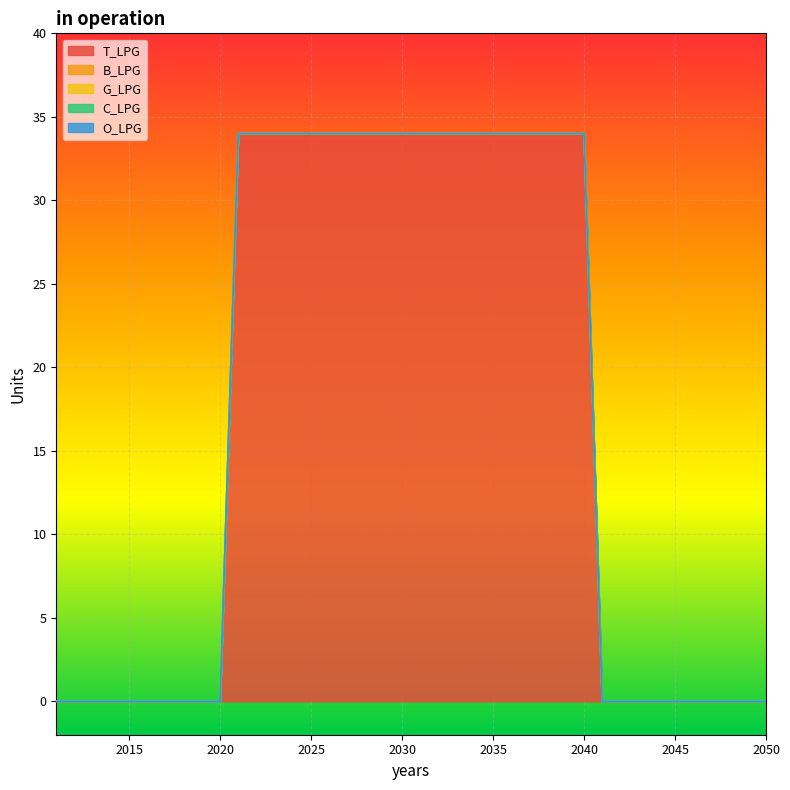

What is the maximum value shown in the chart?

34